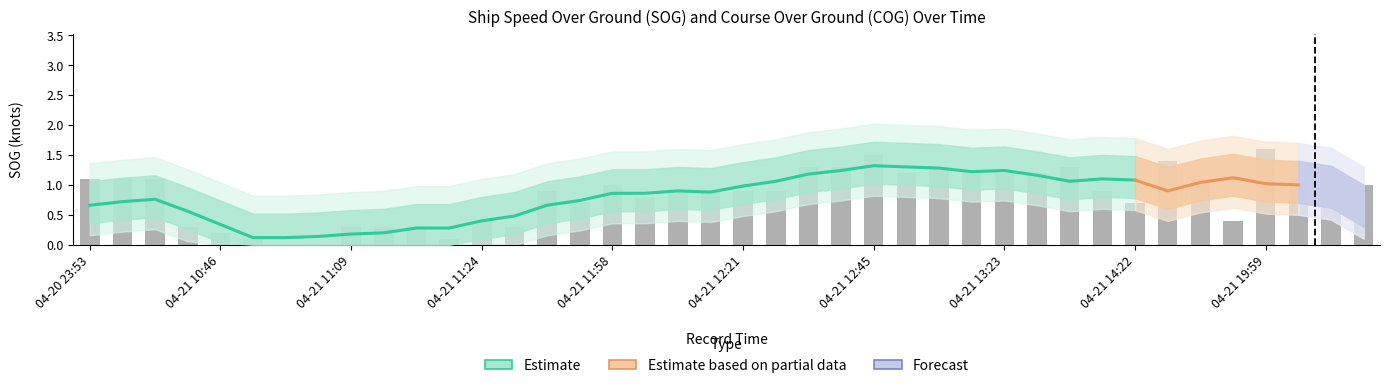

What is the difference between the maximum and minimum values?

1.6